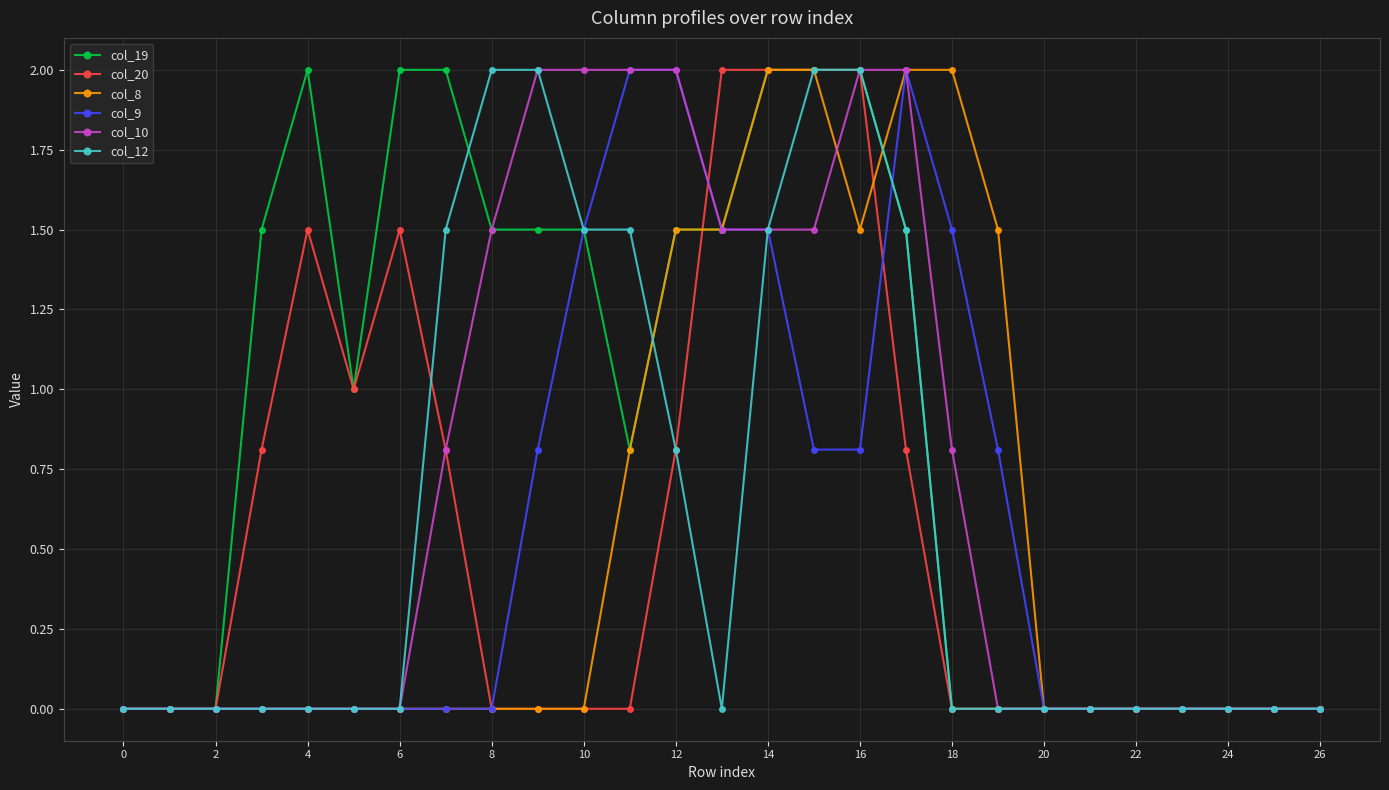

What is the greatest value displayed?

2.0